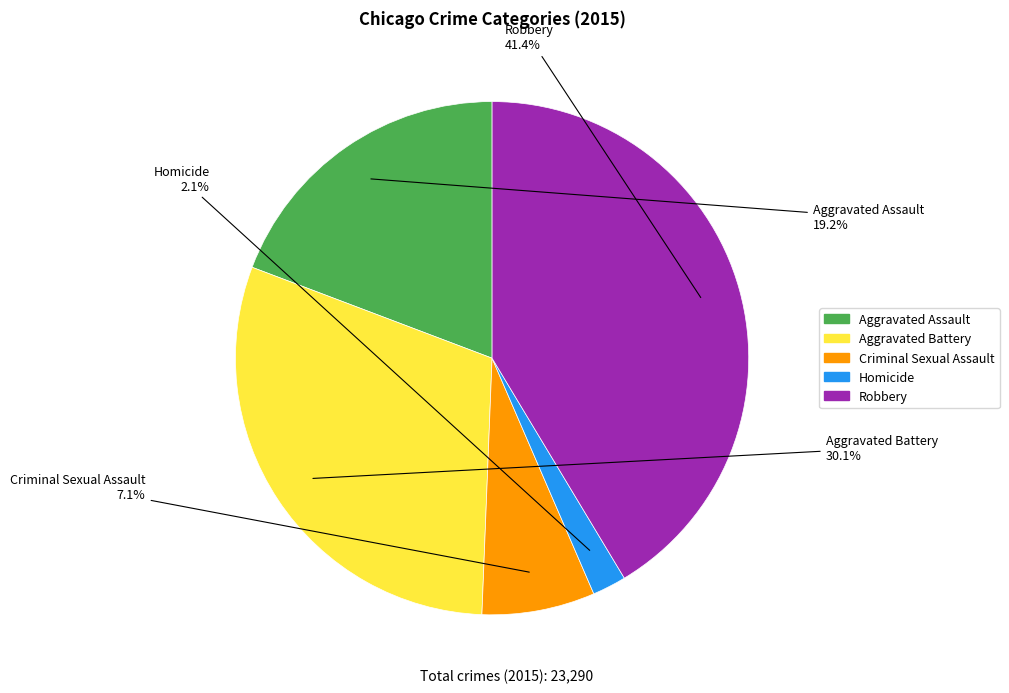

How many segments does this pie chart have?

5